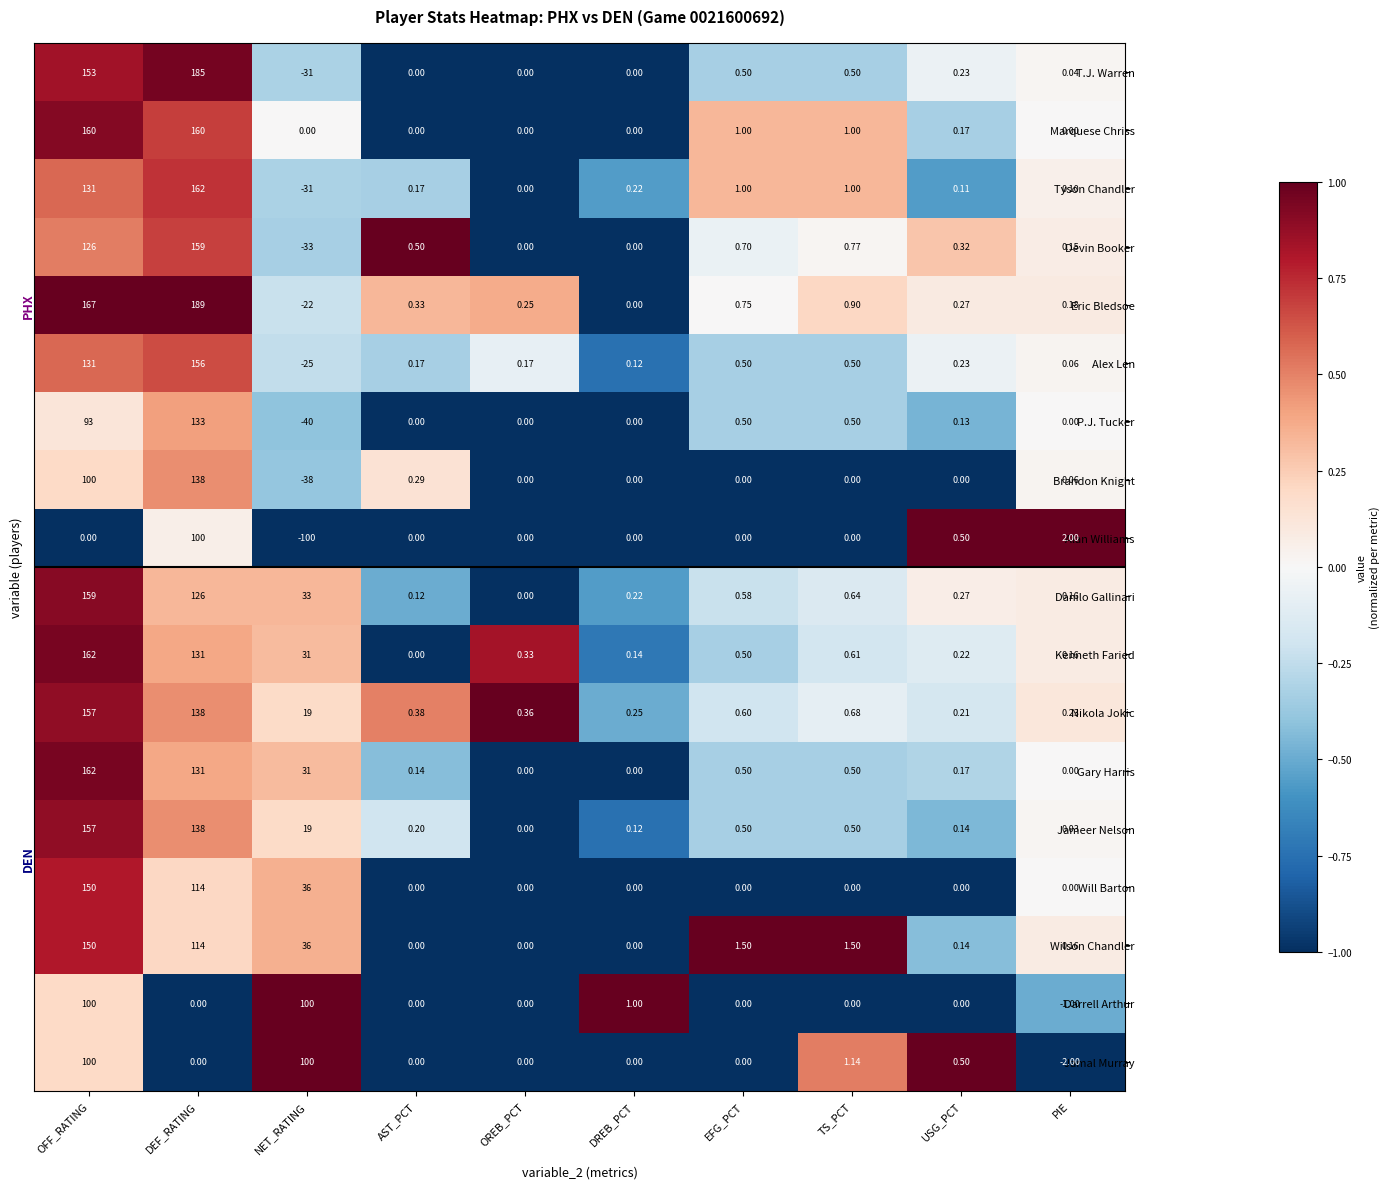

Which series has the largest range (max minus min)?

T.J. Warren